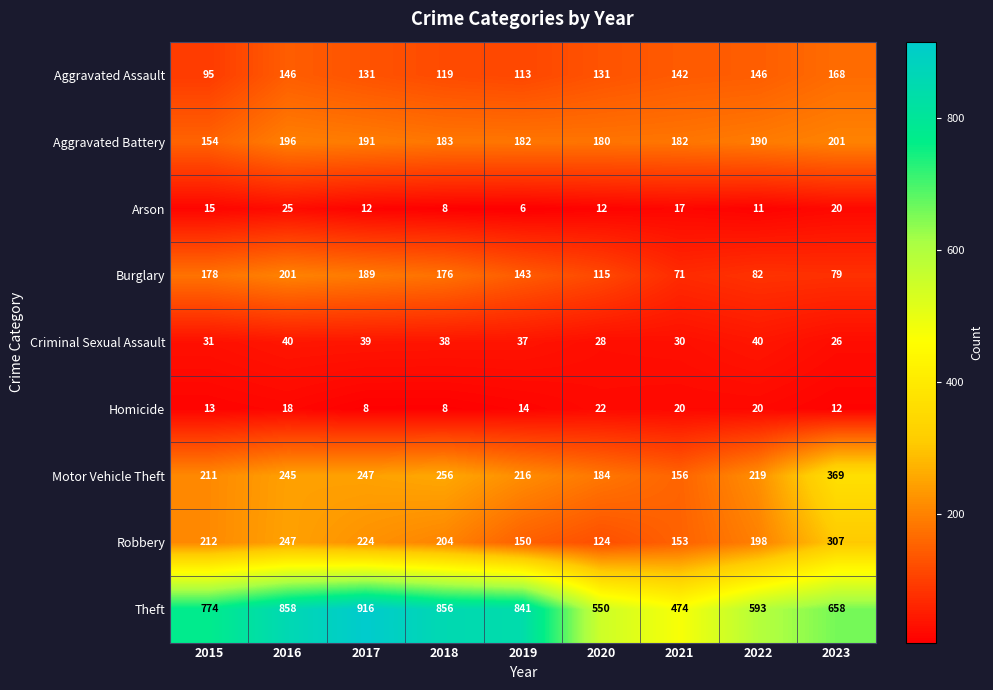

At which label is Robbery closest to 215?

2015